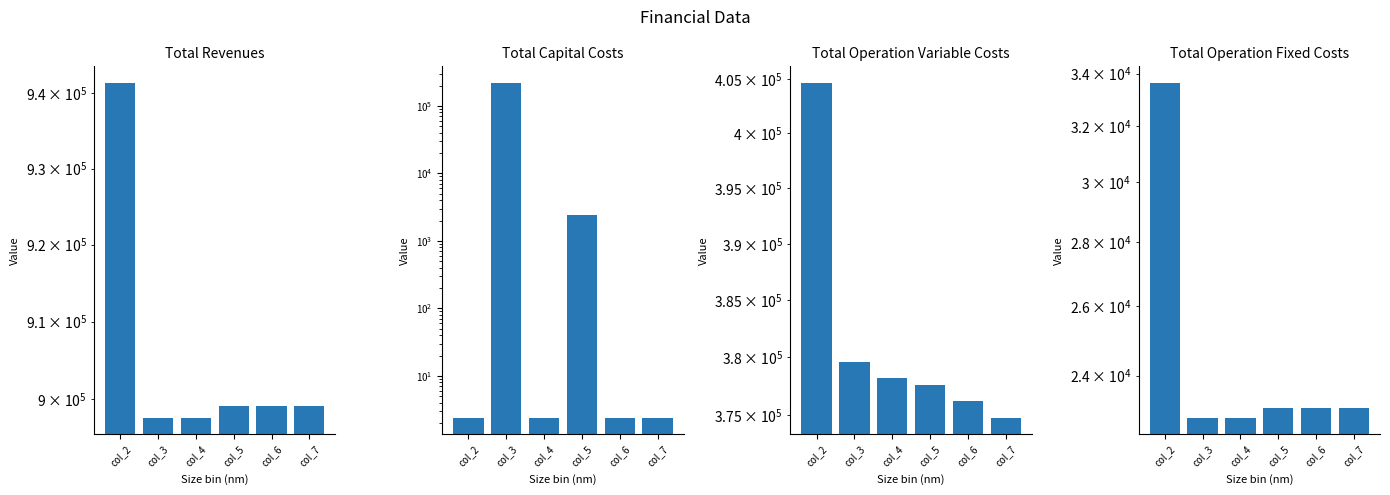

Reading left to right, extract all data points from this chart.

Total Revenues: col_2=941383.0	col_3=897647.6	col_4=897647.6	col_5=899161.0	col_6=899161.0	col_7=899161.0
Total Capital Costs: col_2=2.4	col_3=217600.0	col_4=2.4	col_5=2400.0	col_6=2.4	col_7=2.4
Total Operation Variable Costs: col_2=404642.2	col_3=379577.6	col_4=378183.6	col_5=377597.0	col_6=376195.8	col_7=374792.8
Total Operation Fixed Costs: col_2=33627.6	col_3=22866.8	col_4=22866.8	col_5=23119.0	col_6=23119.0	col_7=23119.0